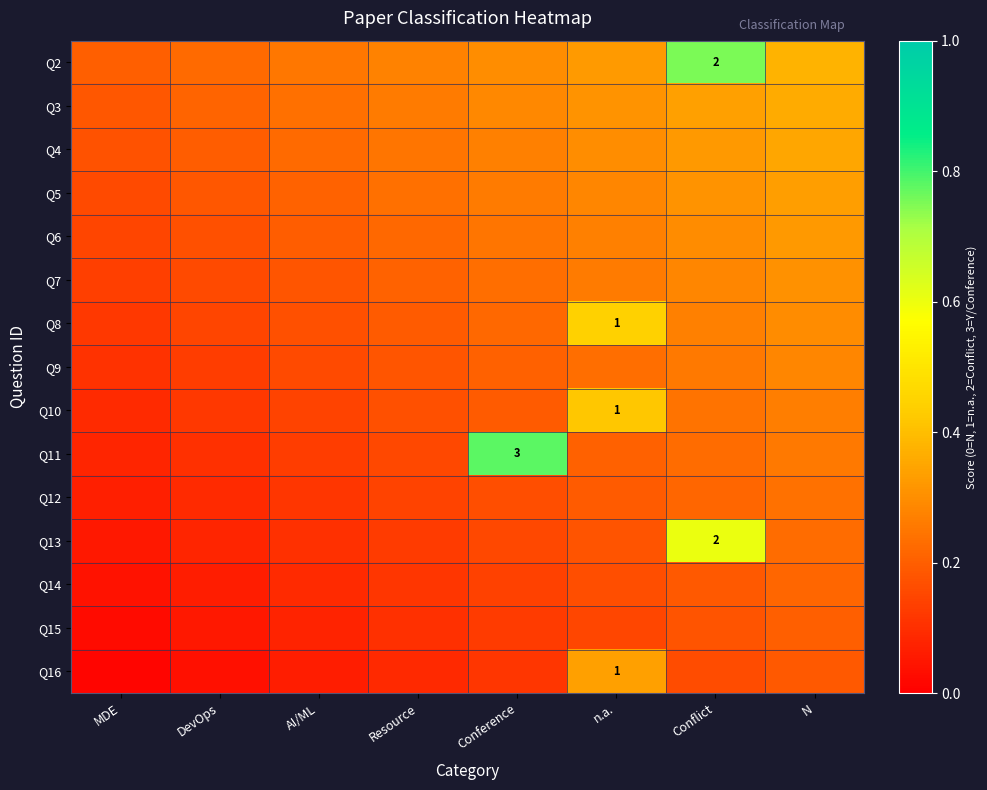

List the labels in order of Q13 value, largest first.

Conflict, N, n.a., Conference, Resource, AI/ML, DevOps, MDE